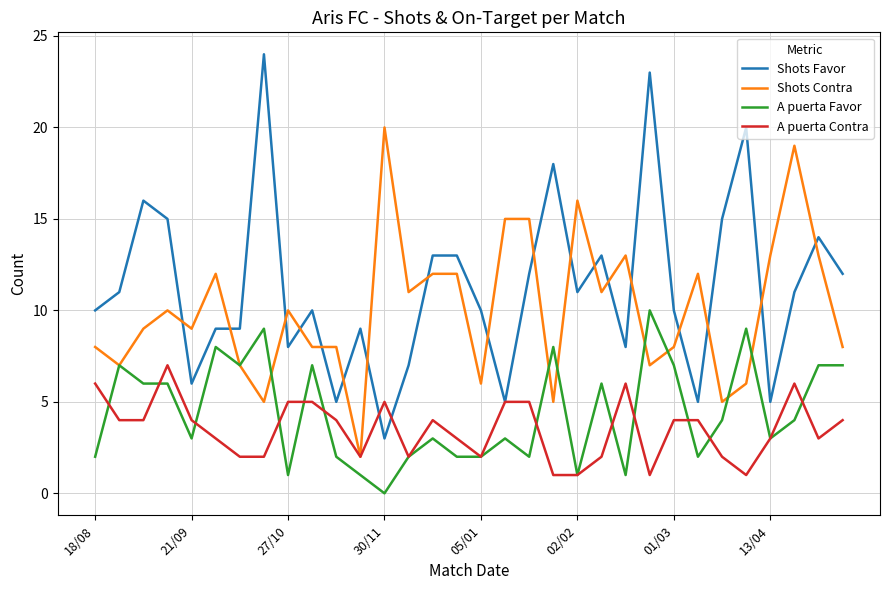

Which series has the largest total across all categories?

Shots Favor